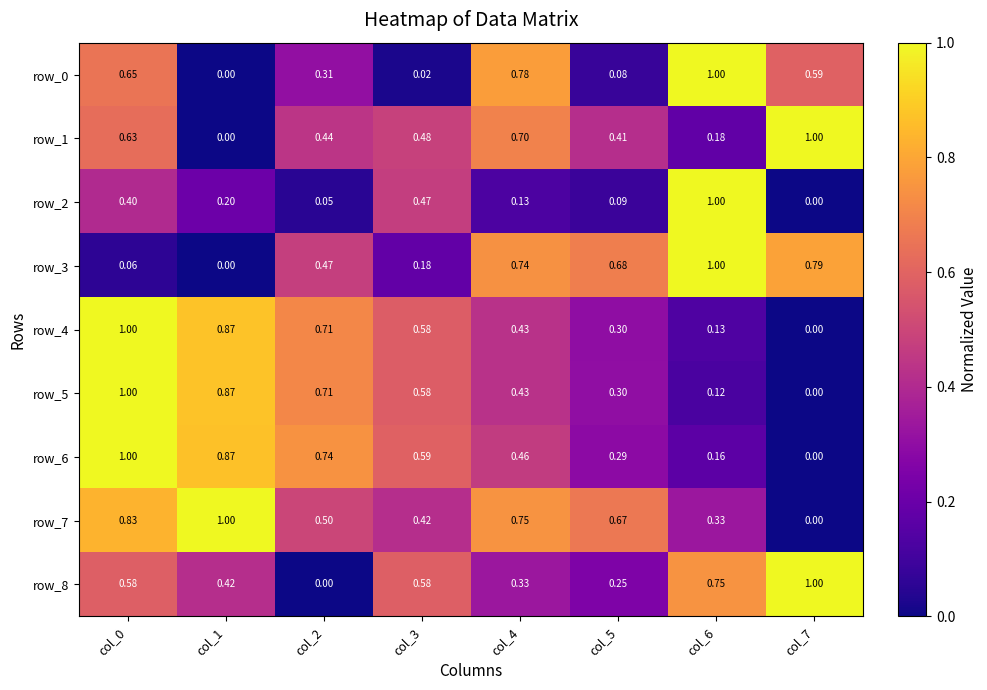

Is it true that row_2 equals 0.2 at col_1?

True